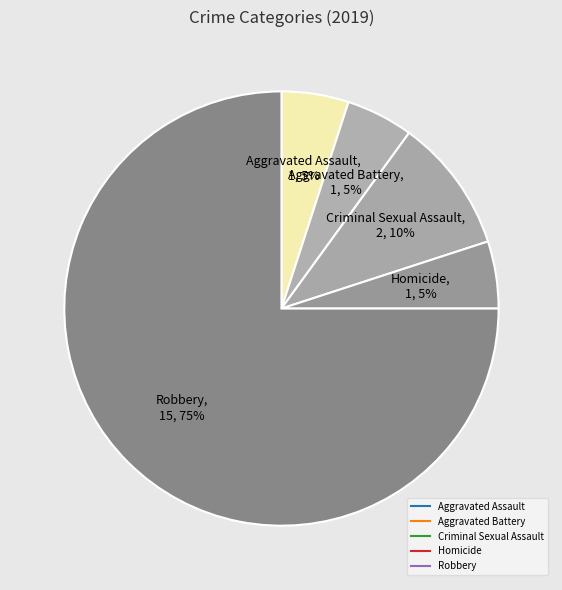

Approximately how many times larger is the value at Homicide compared to Aggravated Assault?

1.0